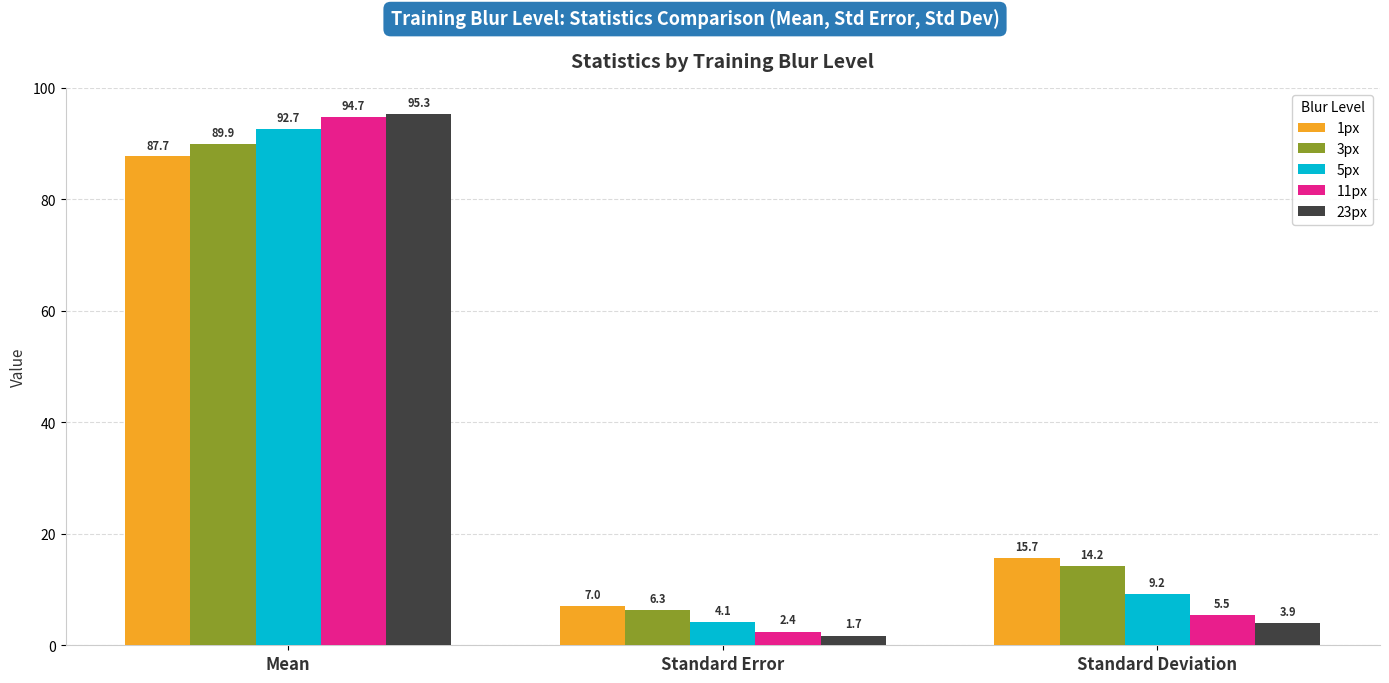

Count the number of categories in the chart.

3